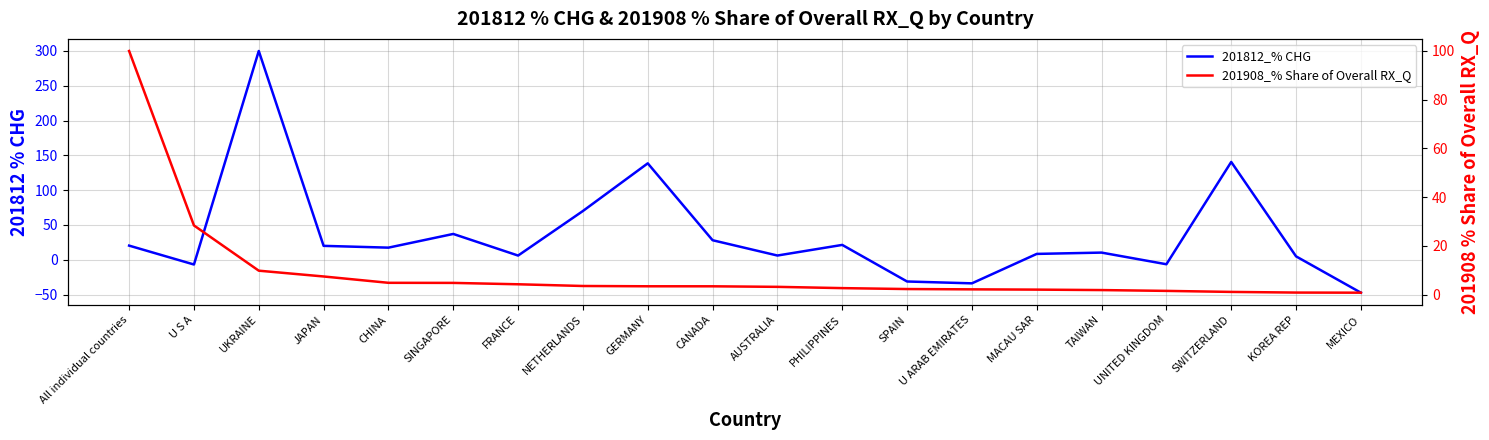

Where does the 201908_% Share of Overall RX_Q series first go above 3?

All individual countries